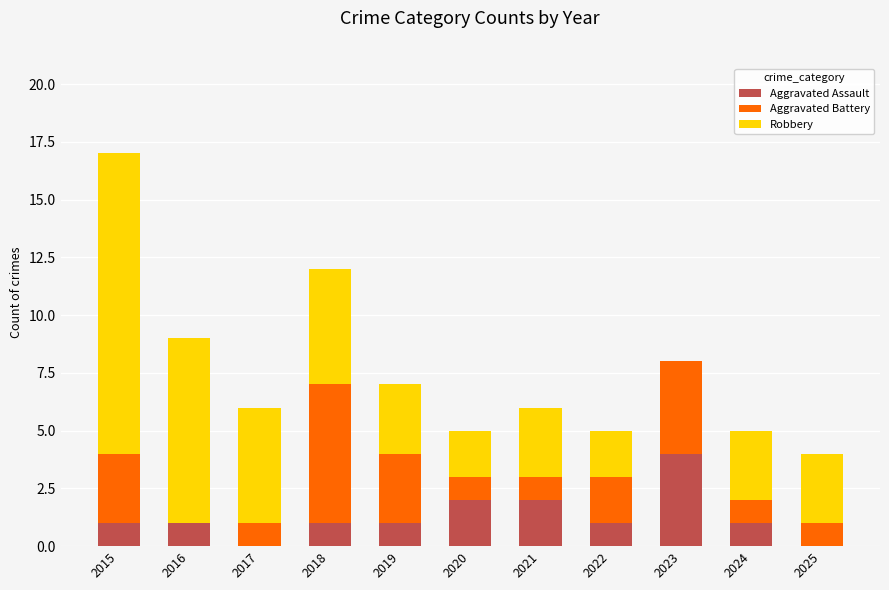

What is the total value across all series at 2025?

4